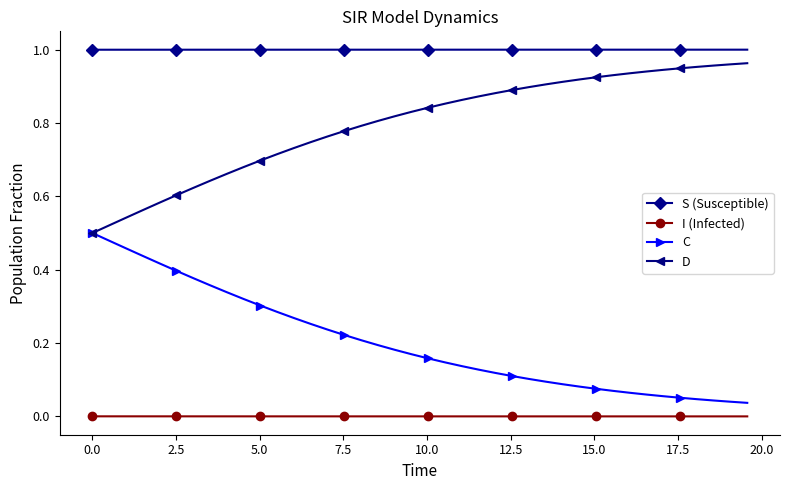

Which series has the largest total across all categories?

S (Susceptible)